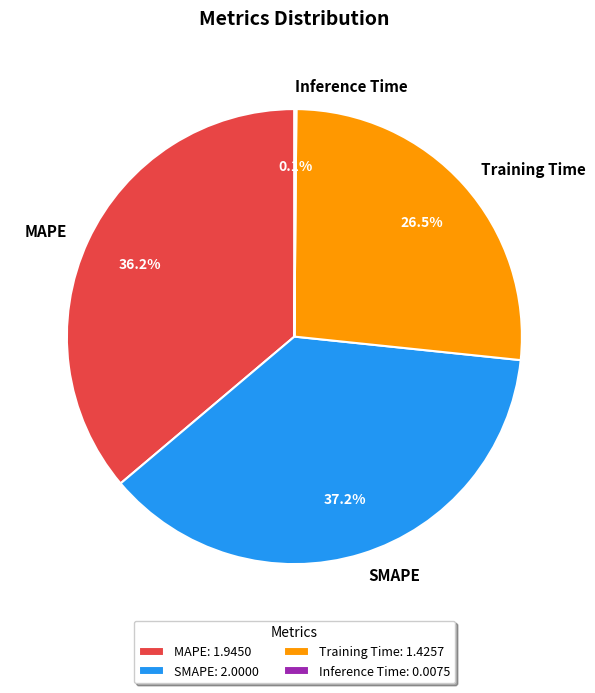

To the nearest percent, what portion does SMAPE represent?

37%